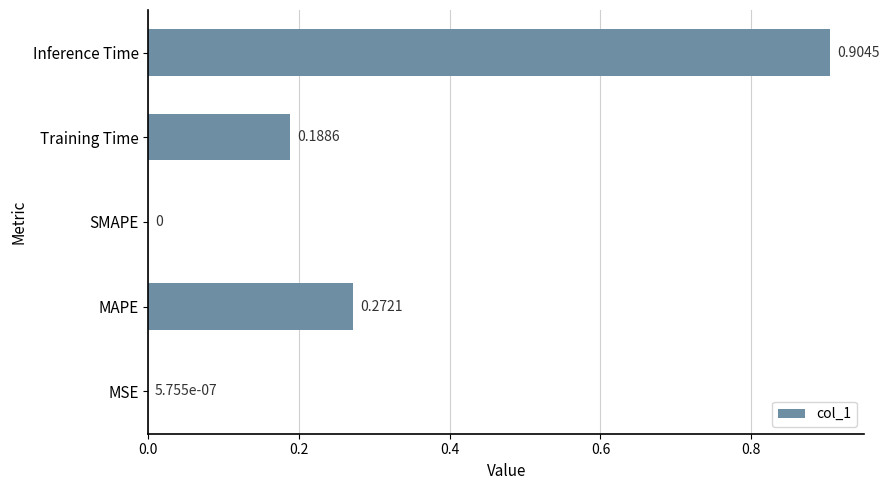

What is the change in value from SMAPE to Inference Time?

+0.9